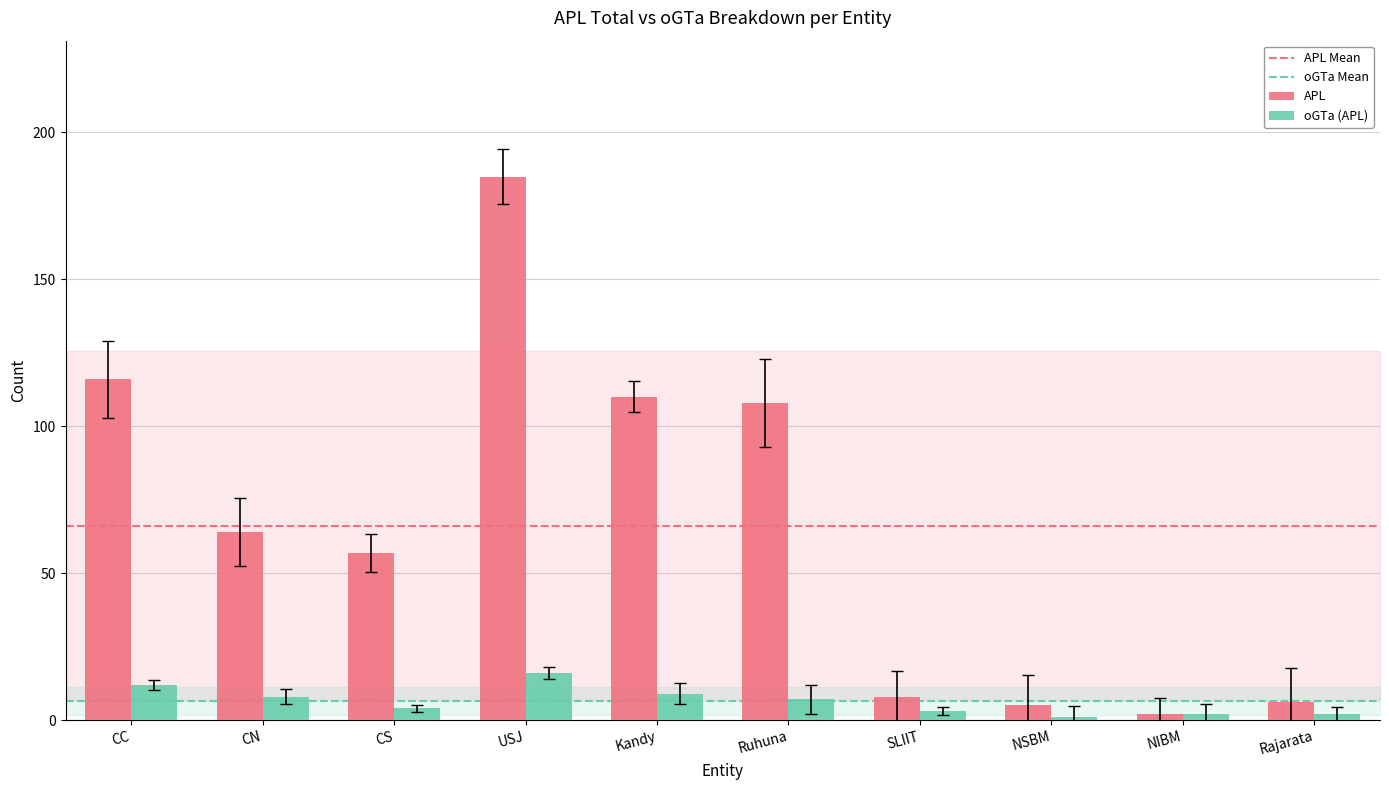

How many groups of bars are there?

10